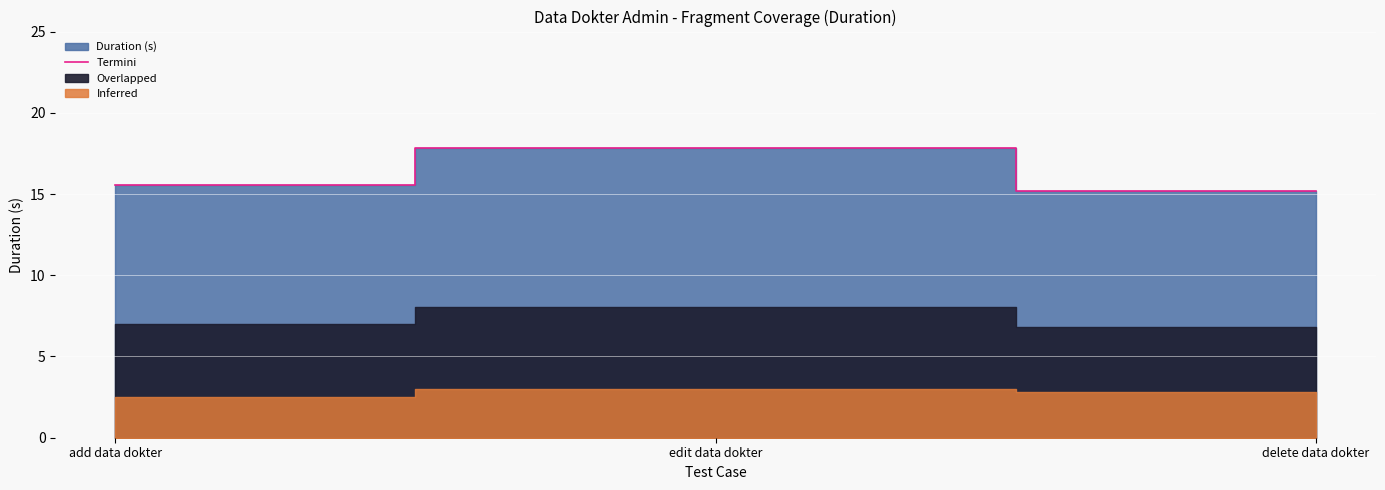

What is the lowest value of the Termini series?

15.2